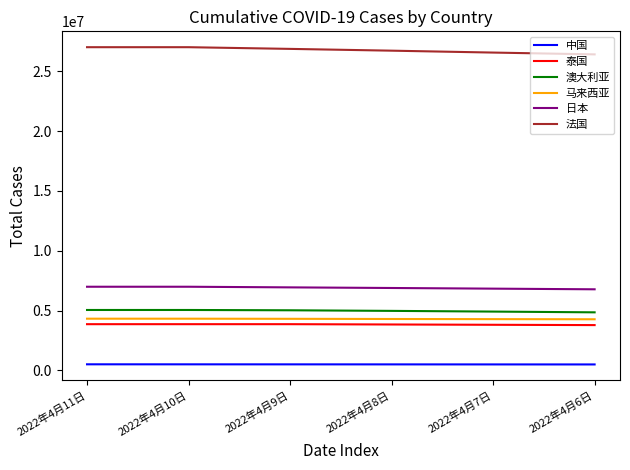

What is the difference between the maximum and minimum values in the 中国 series?

11365